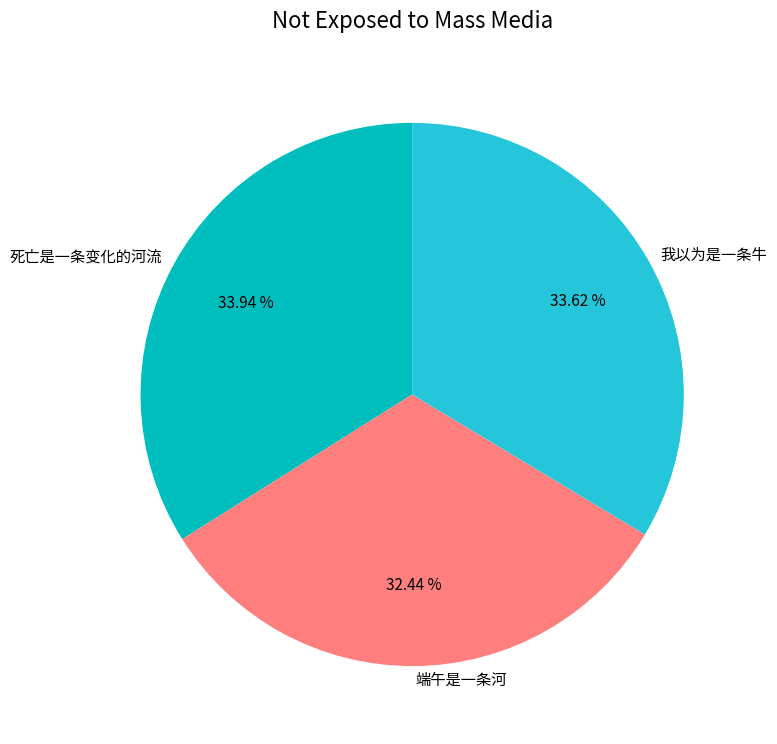

To the nearest percent, what is the combined percentage of 我以为是一条牛 and 死亡是一条变化的河流?

68%